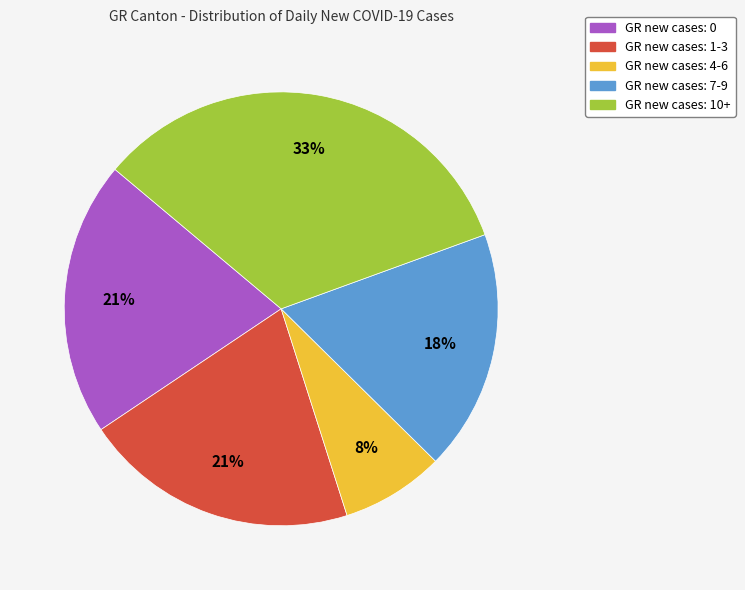

To the nearest percent, what is the average slice percentage?

20%